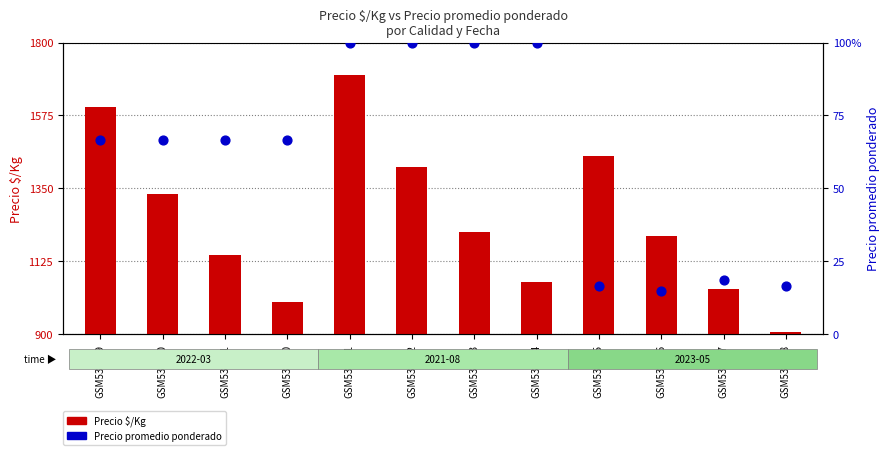

What is the total value across all series at GSM532282?

1517.0